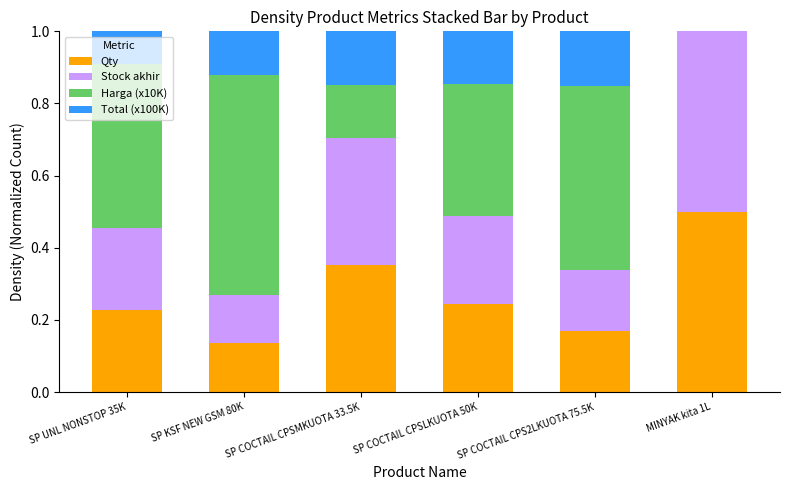

True or false: Qty has a value of 0.1 at SP KSF NEW GSM 80K.

True